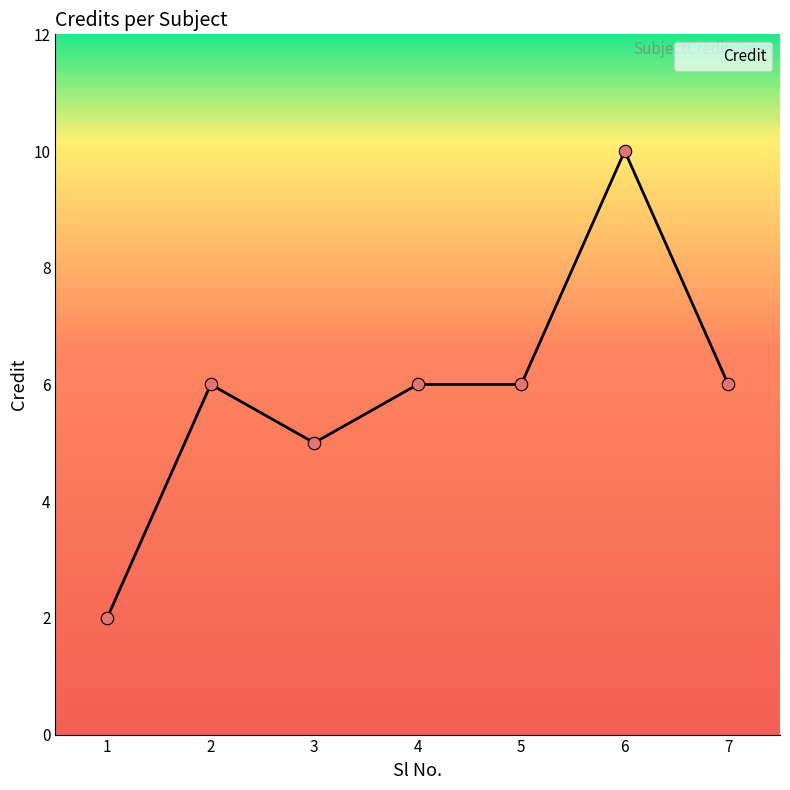

Approximately how many times larger is the value at 7 compared to 5?

1.0